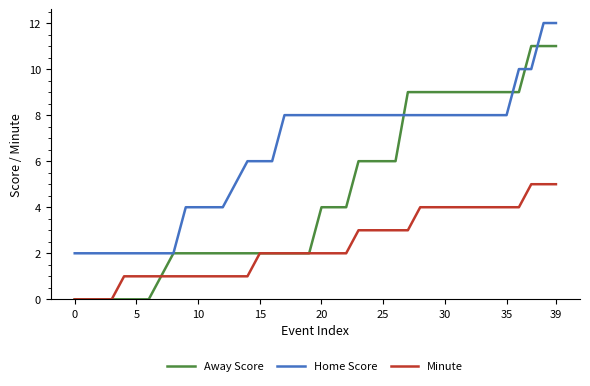

True or false: Home Score and Minute intersect in this chart.

False